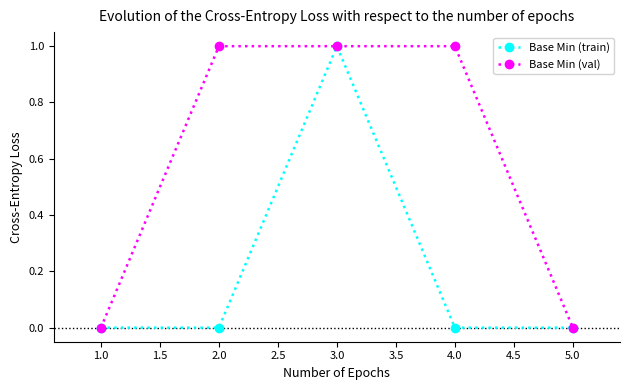

Reading right to left, transcribe all the data shown in this chart.

Base Min (train): 5.0=0	4.0=0	3.0=1	2.0=0	1.0=0
Base Min (val): 5.0=0	4.0=1	3.0=1	2.0=1	1.0=0